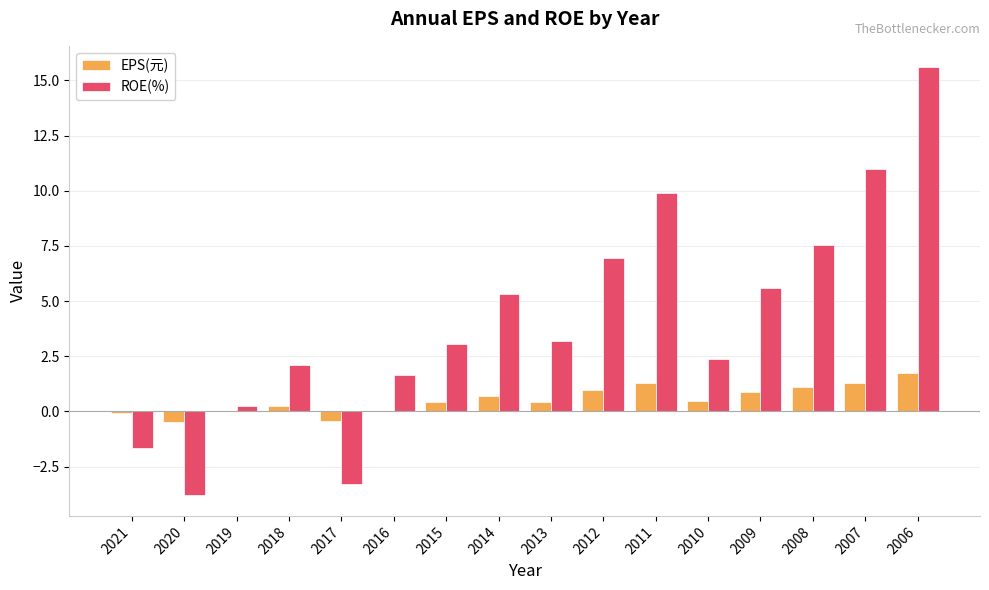

How many values in ROE(%) are above zero?

13